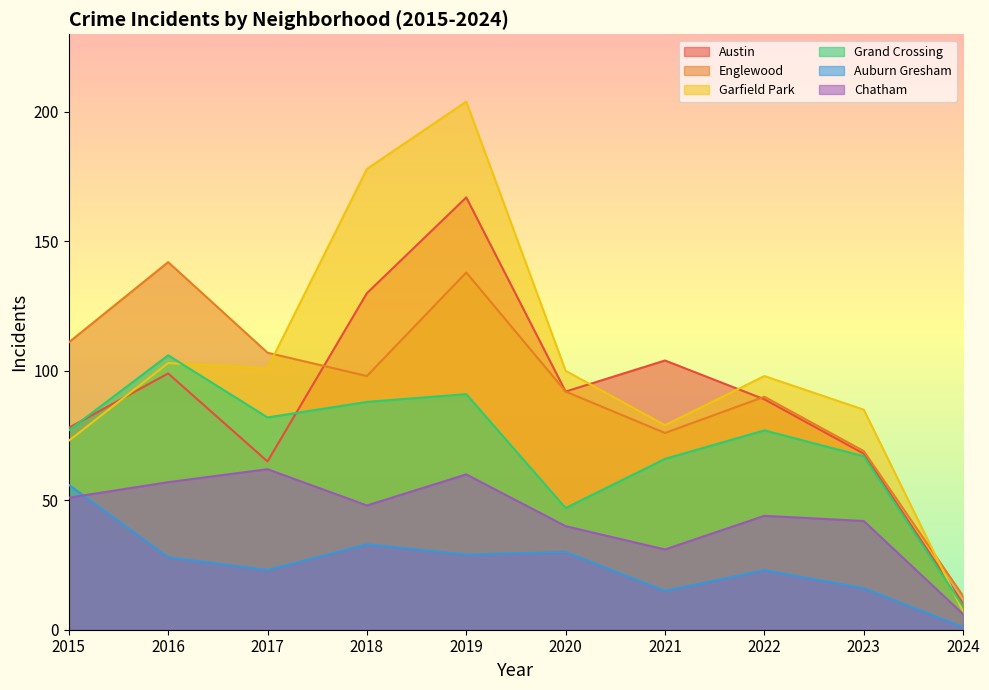

What is the sum of the Englewood values at 2017 and 2024?

120